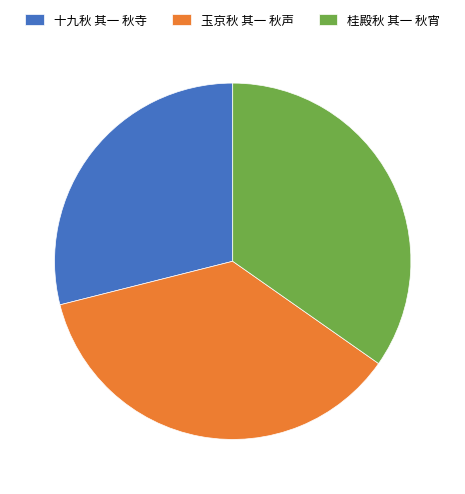

Approximately how many times larger is the value at 玉京秋 其一 秋声 compared to 十九秋 其一 秋寺?

1.3